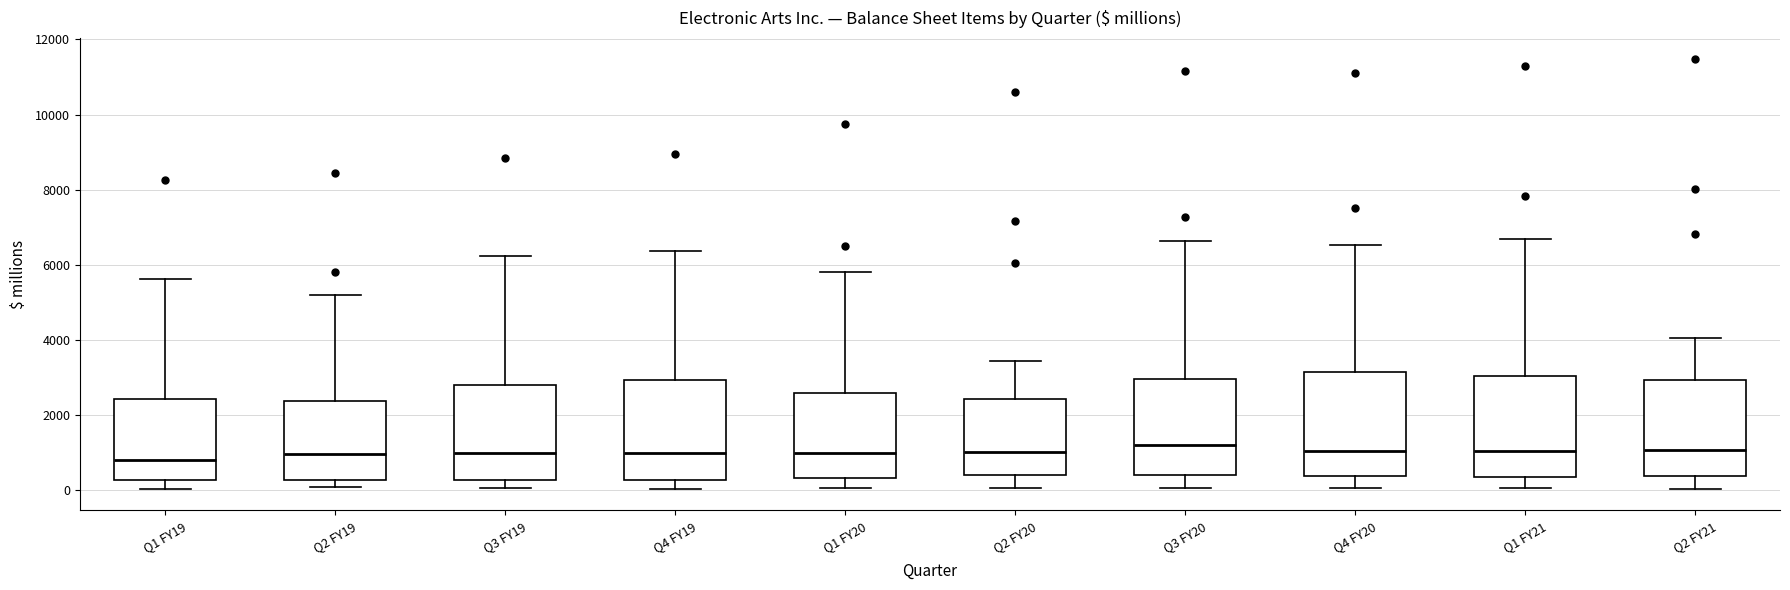

Where is the lower edge of the box for Q2 FY21 on the y-axis? The values are not printed on the chart, so give them approximately, as read against the axis.

400